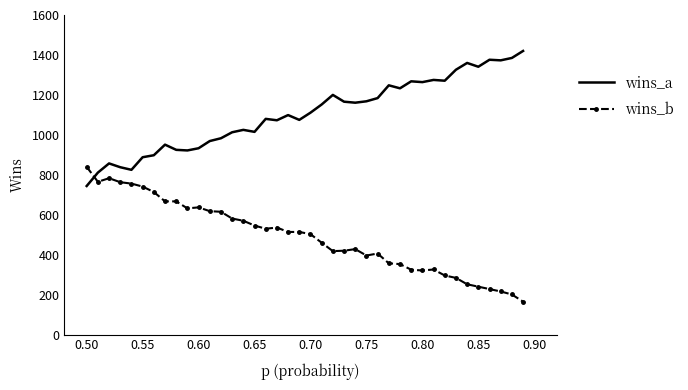

What is the minimum value for wins_b?

165